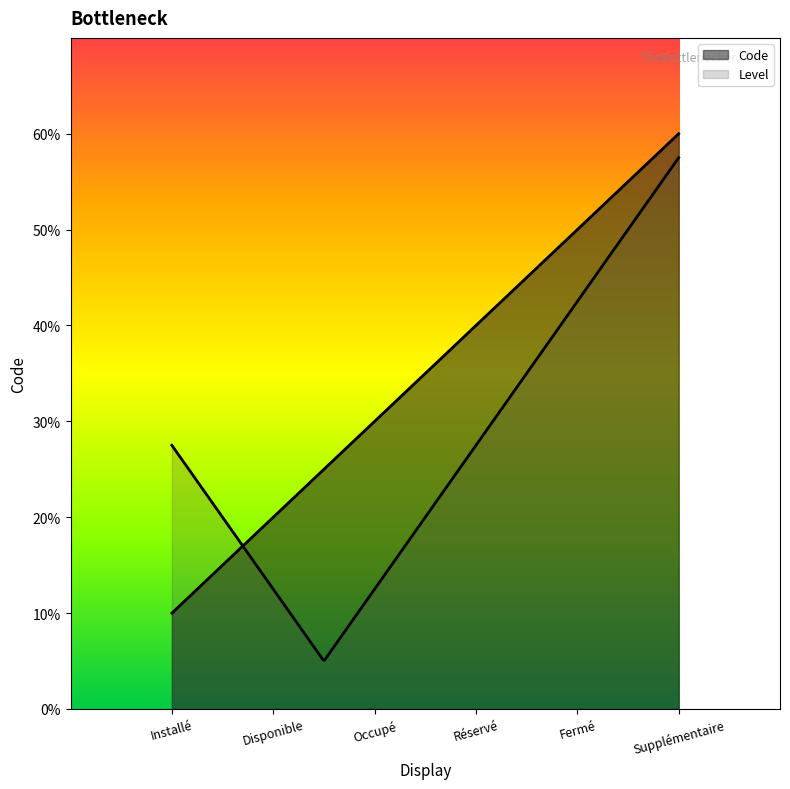

Does the chart display data point markers on the line(s)?

No